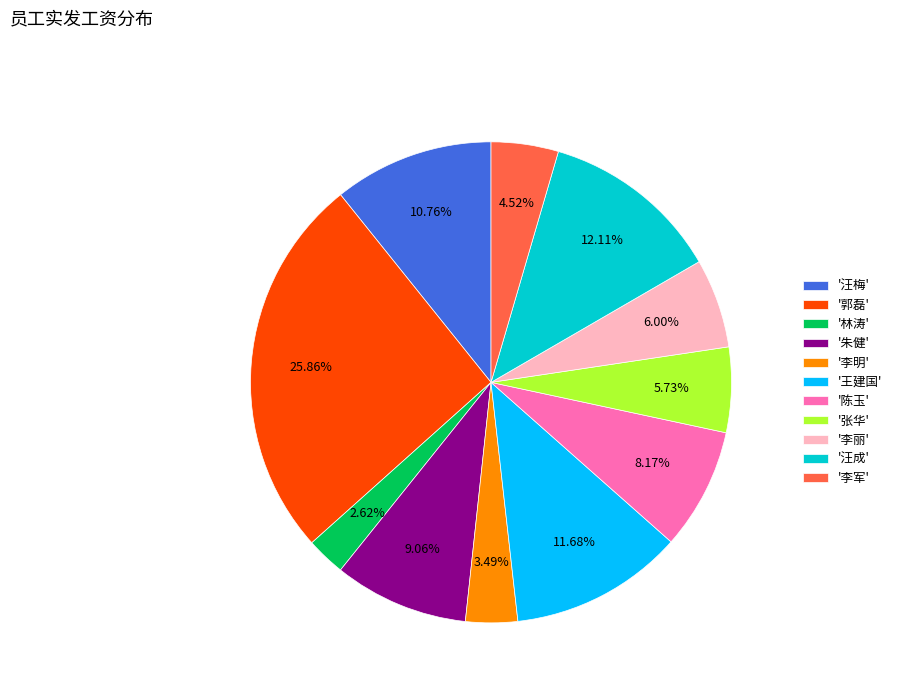

Approximately how many times larger is the value at '李军' compared to '林涛'?

1.7